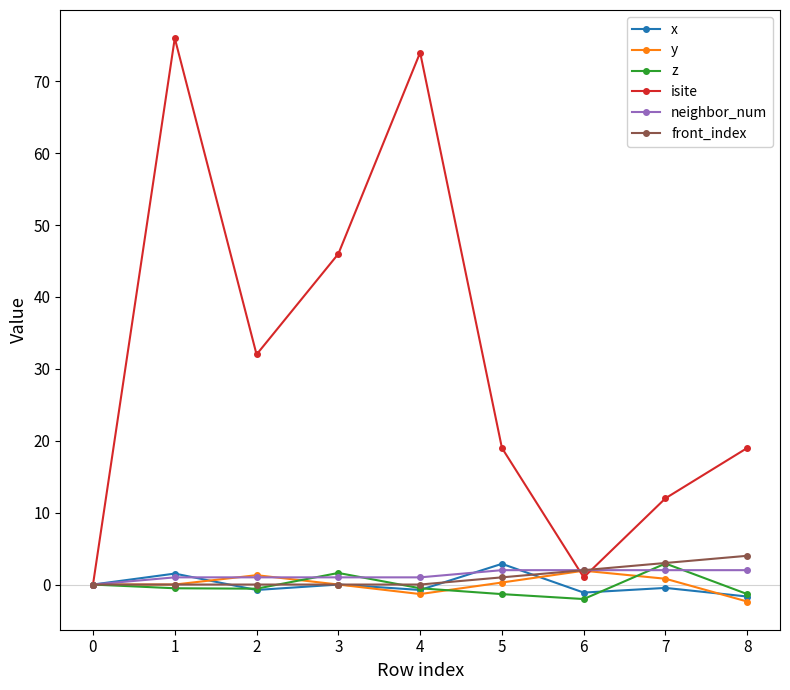

What is the smallest value displayed?

-2.4